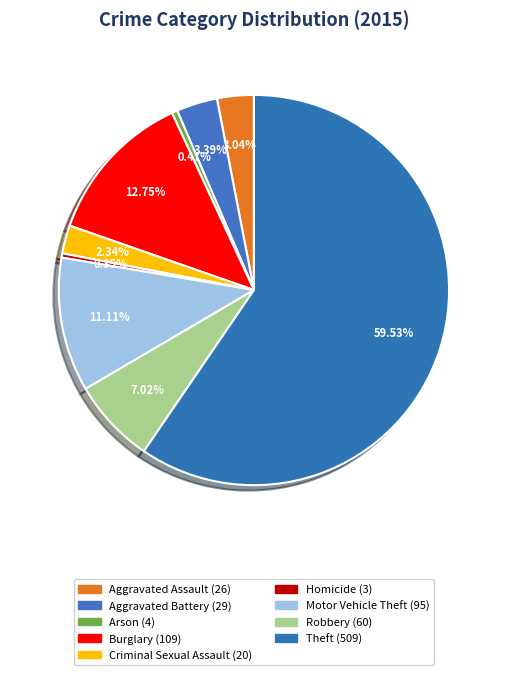

What percentage is NOT represented by Arson?

99.5%